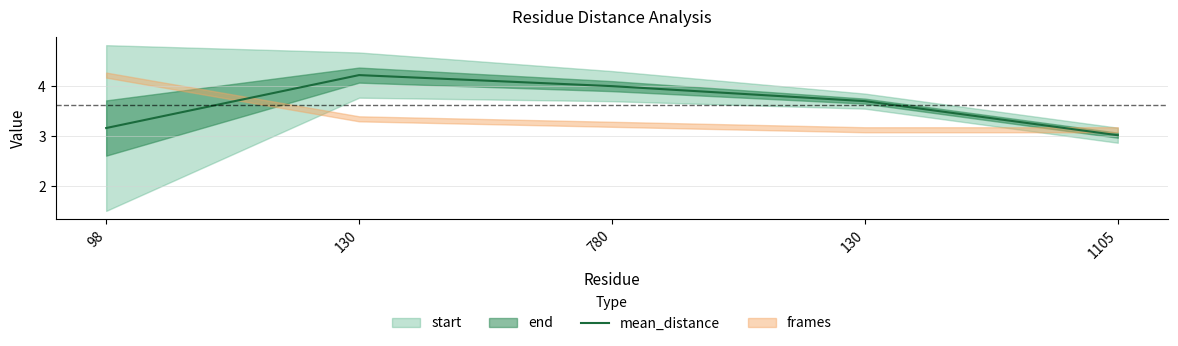

The value at 130 is 1.3. True or false?

False